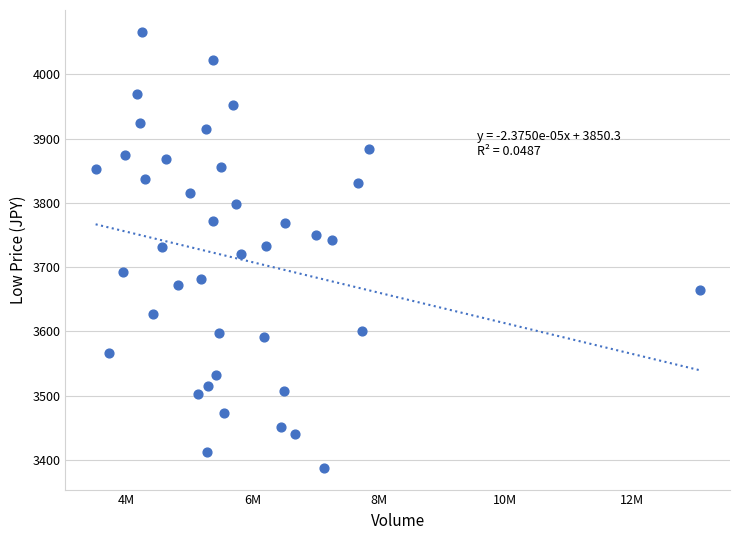

What is the range of Y values (max minus min)?

678